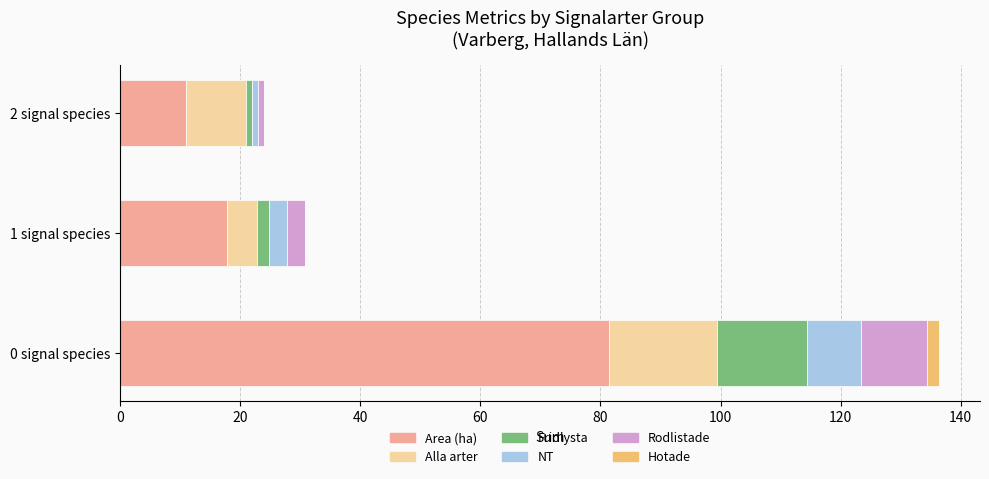

At which label does Area (ha) reach its peak?

0 signal species